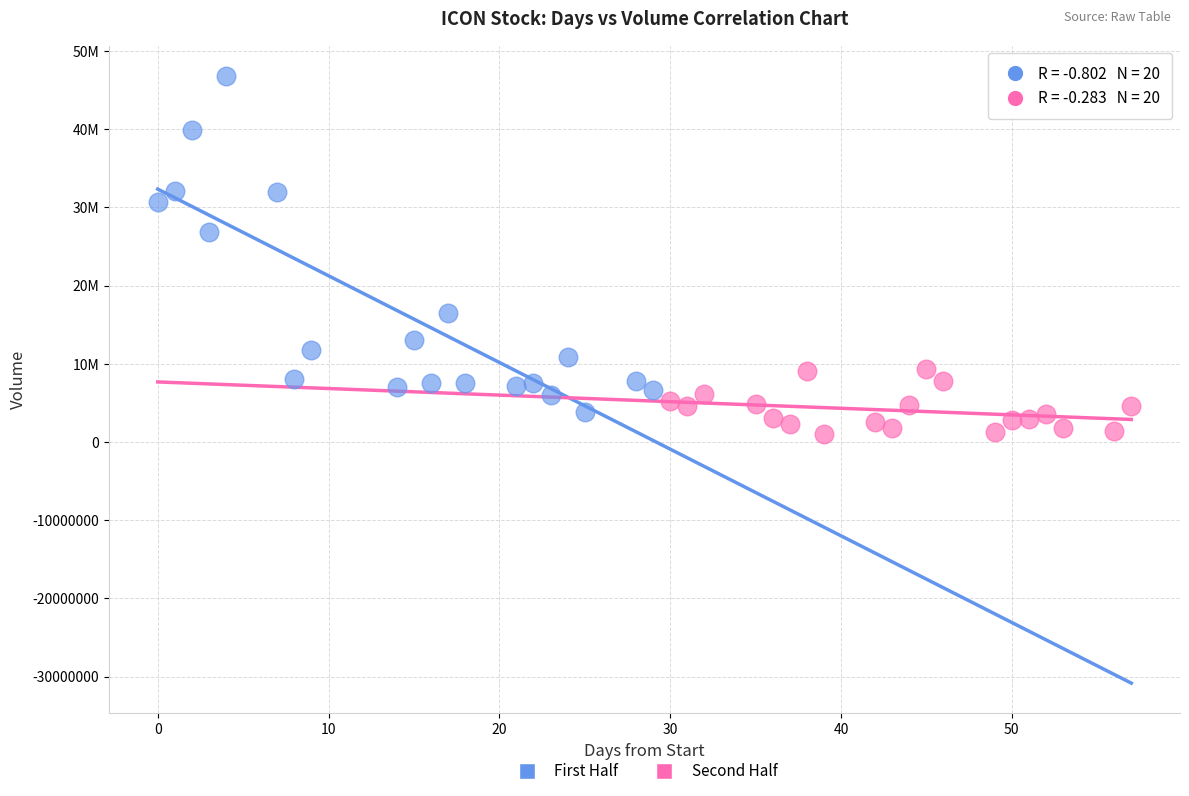

Which series contains the highest Y value?

First Half